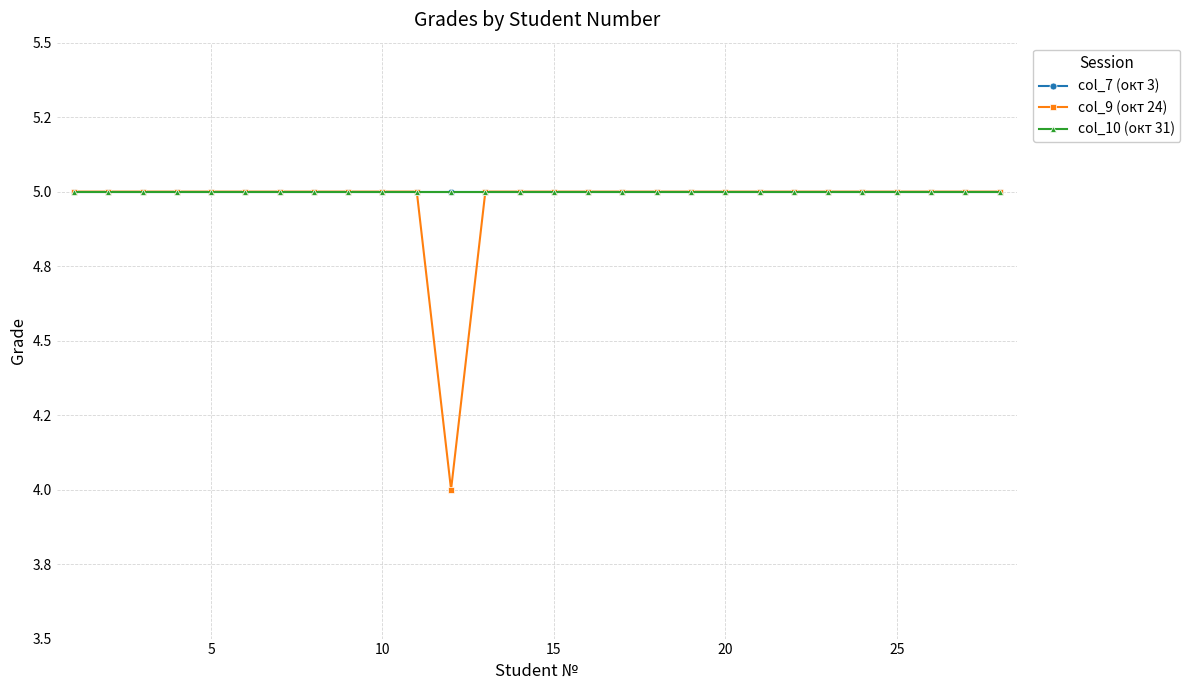

Does the chart have visible grid lines?

Yes